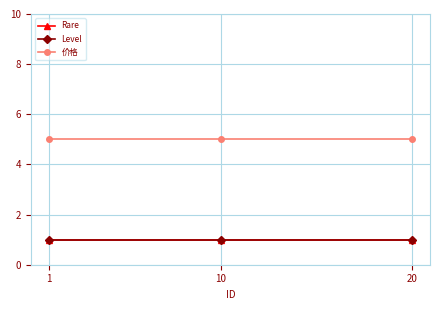

Is this an area chart (filled region under the line)?

No